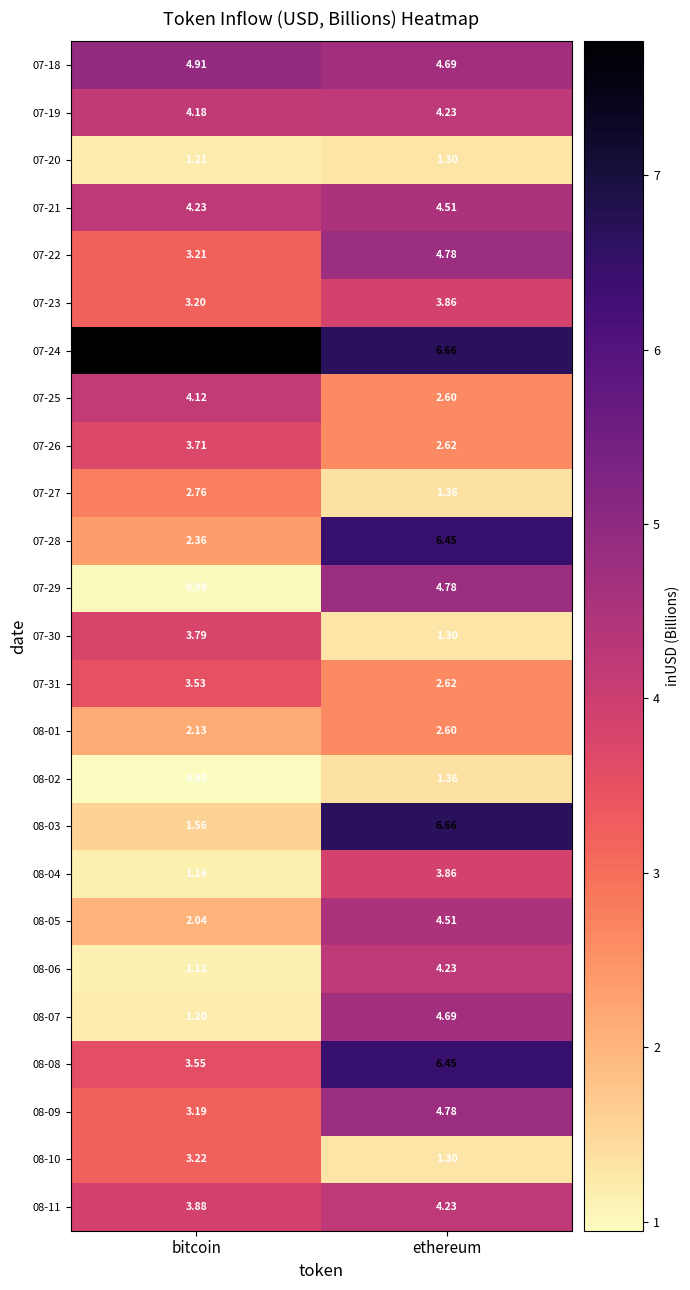

Which series has the widest spread of values?

08-03